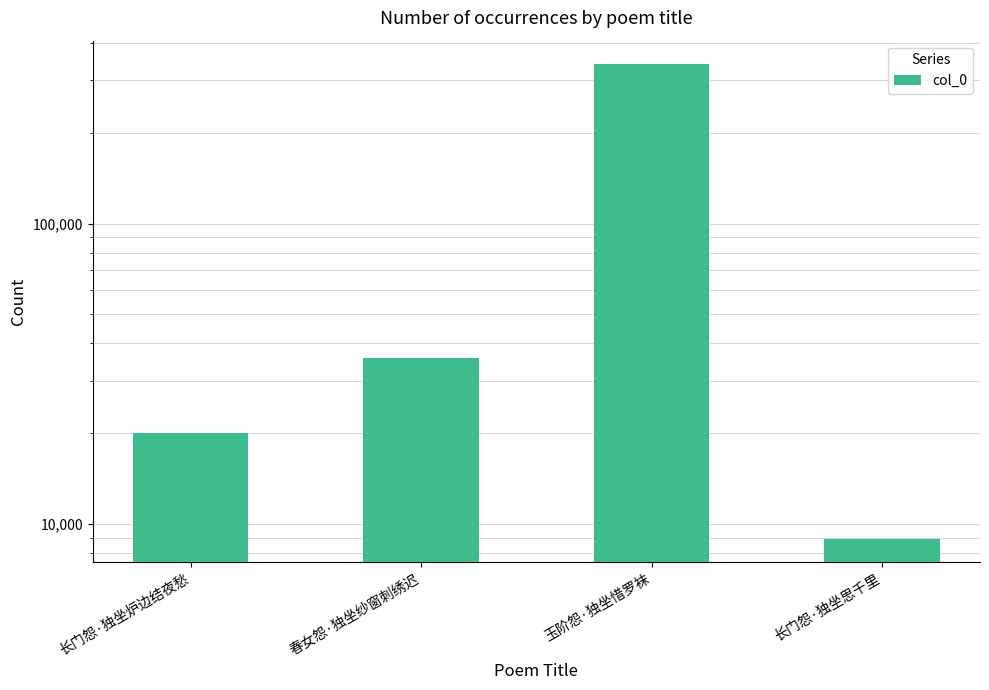

Where is the data nearest to the value 173977?

春女怨·独坐纱窗刺绣迟